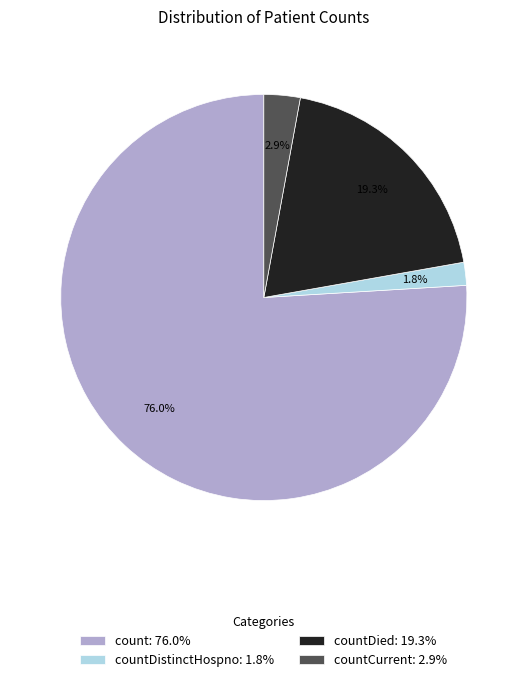

Combined, what portion of the pie is countCurrent: 2.9% and countDistinctHospno: 1.8%?

4.7%